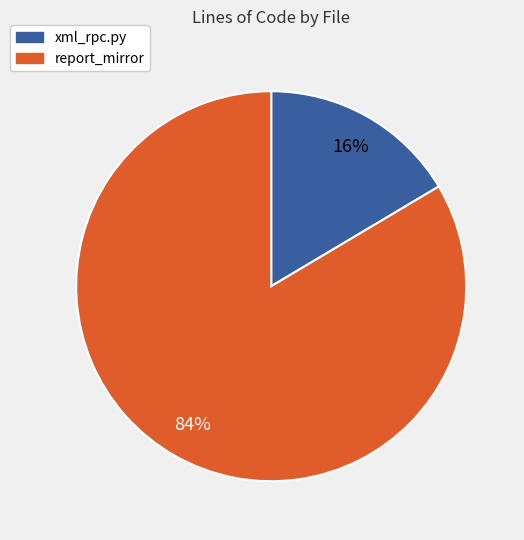

Rank the categories by value from highest to lowest.

report_mirror, xml_rpc.py